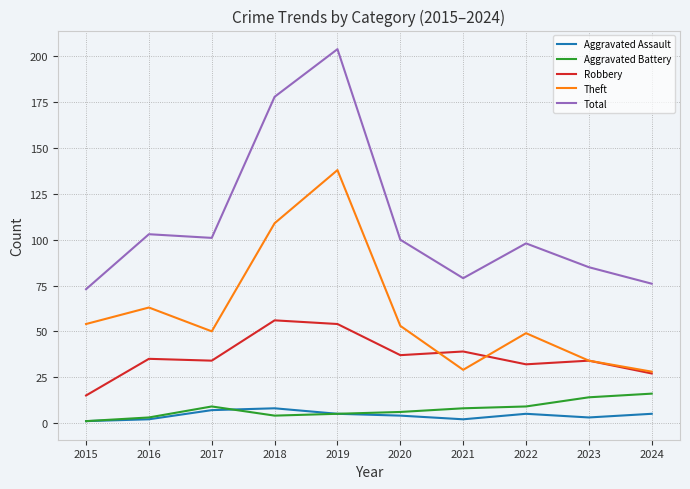

True or false: Theft and Aggravated Assault intersect in this chart.

False